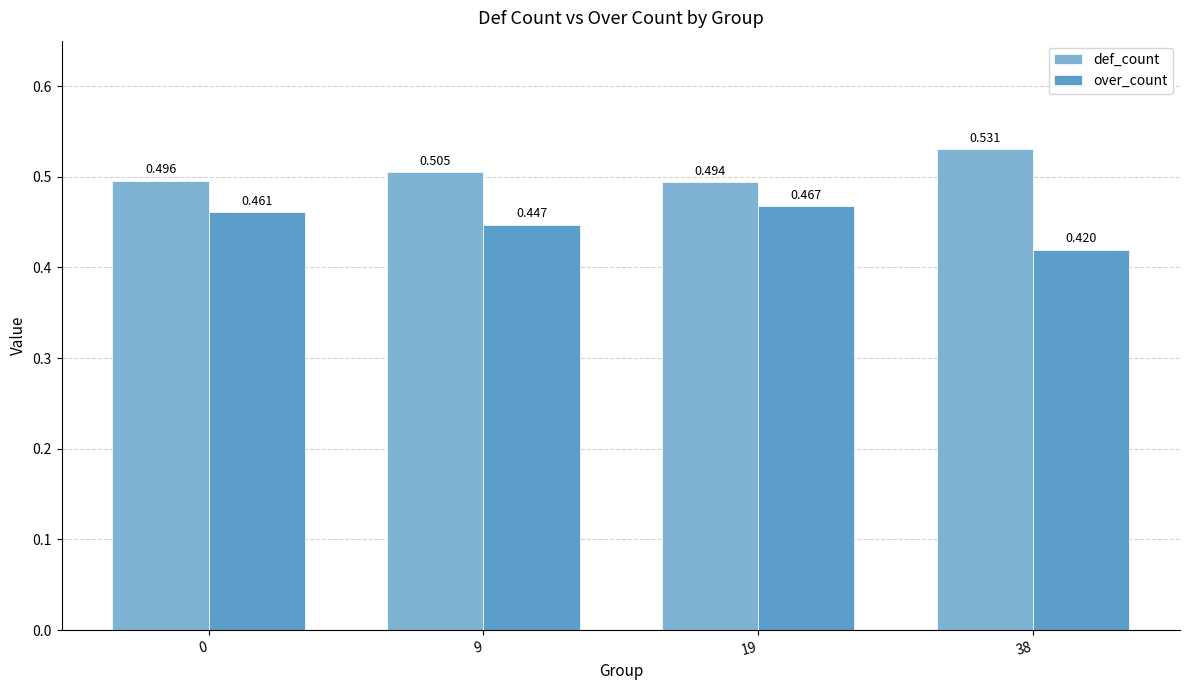

List the series in order of their overall mean, lowest first.

over_count, def_count